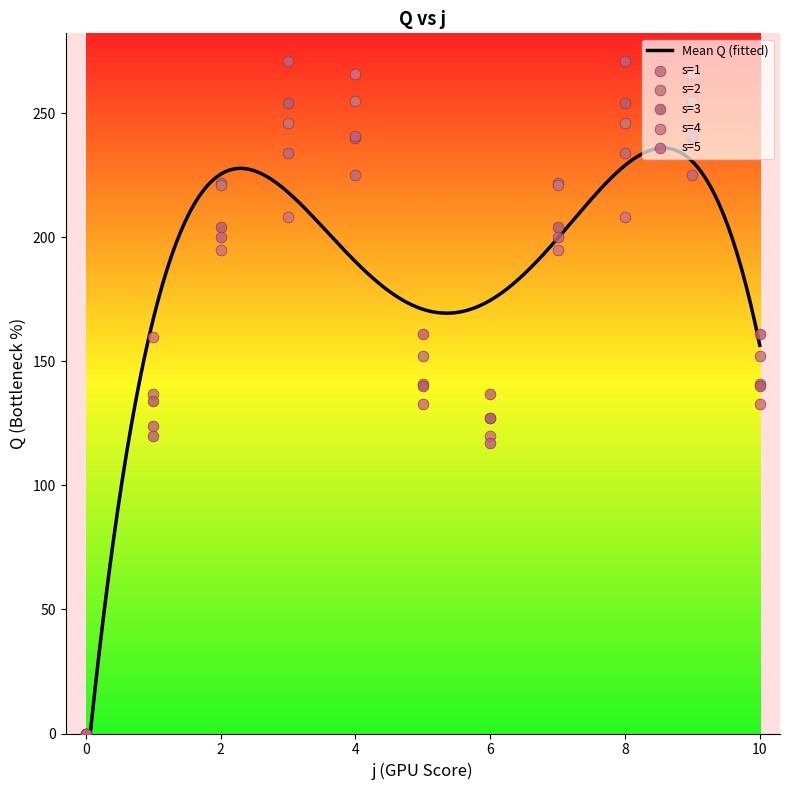

Which series contains the lowest Y value?

s=1